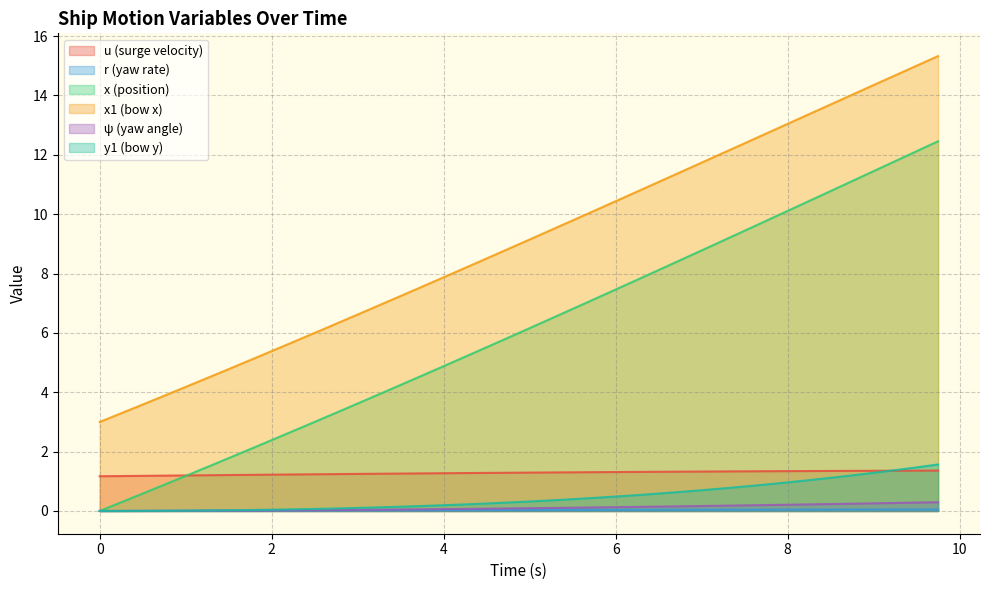

At how many categories does at least one series exceed 3?

39